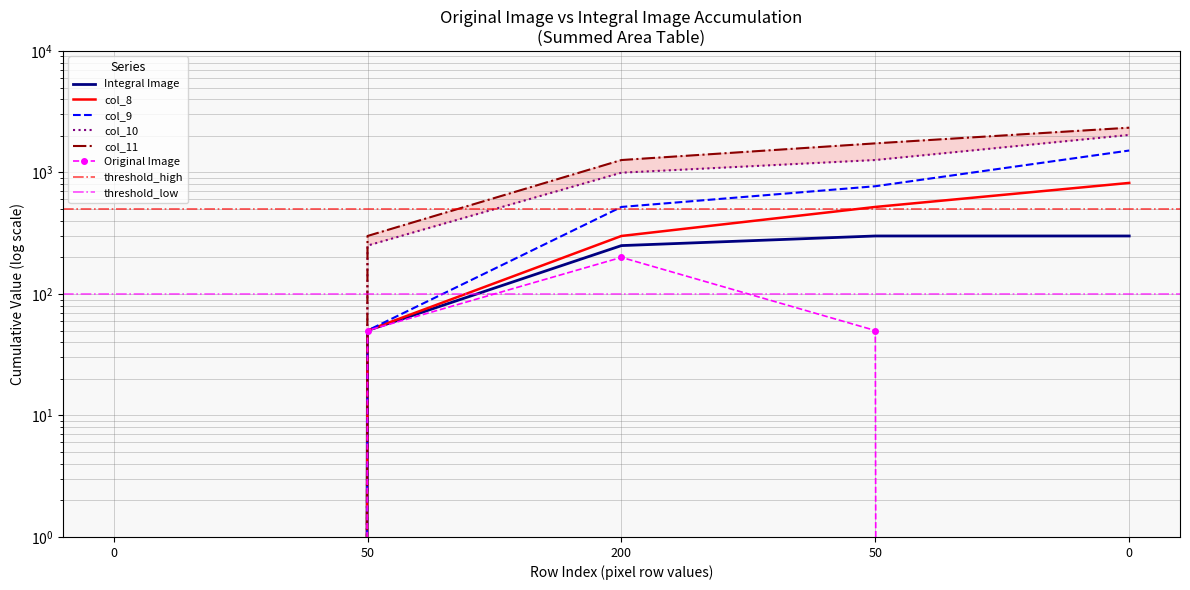

What is the sum of the Original Image values at 50 and 0?

50